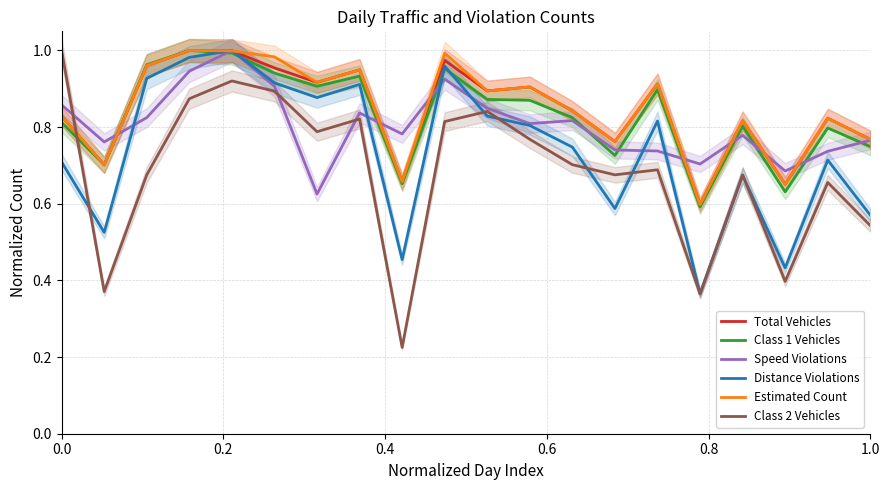

In Total Vehicles, how many points are lower than both neighbors (excluding endpoints)?

7